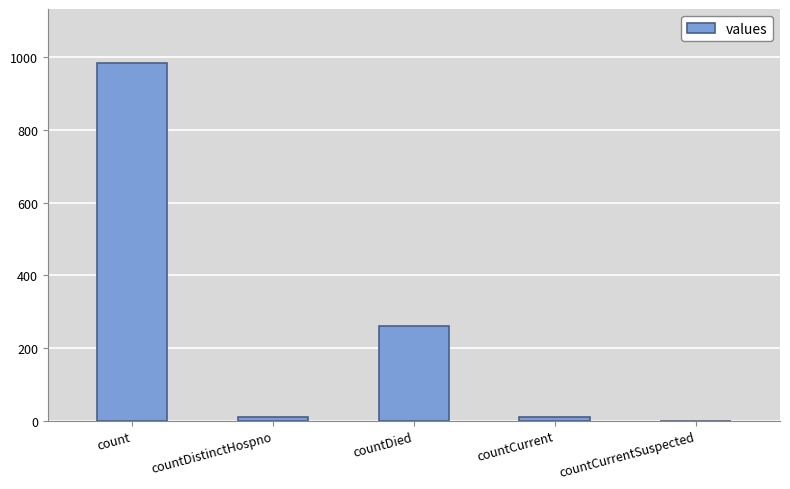

What is the sum of the values at countDied and count?

1246